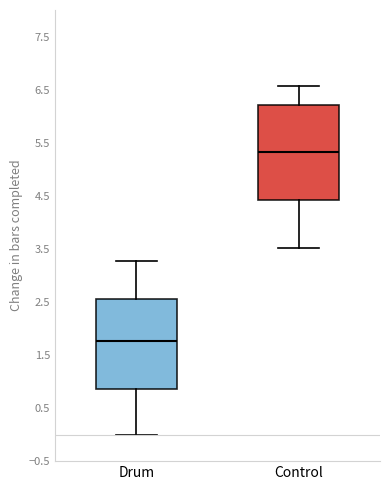

Which box has the lowest median line?

Drum